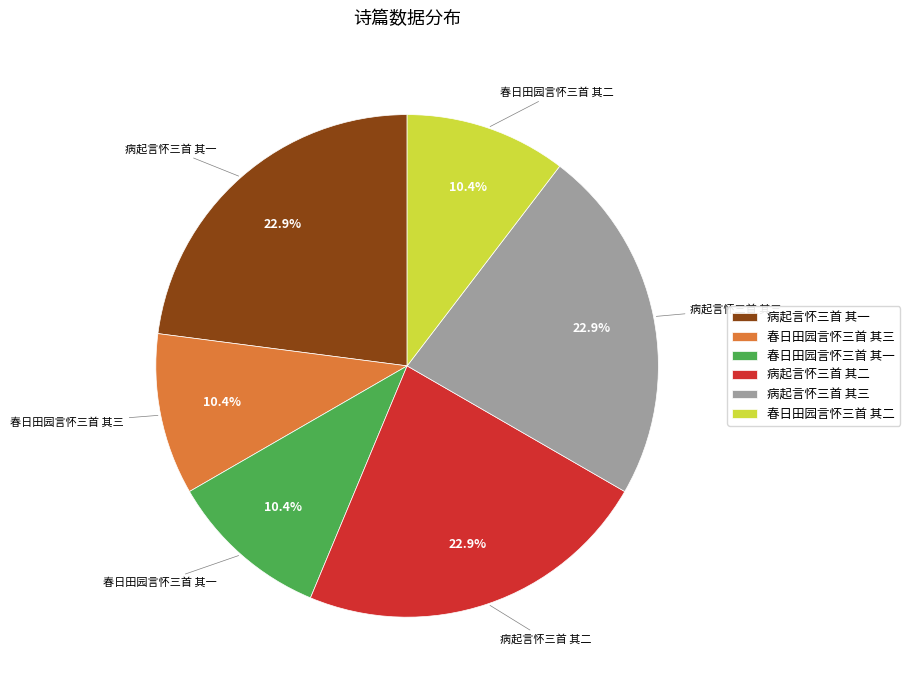

What percentage is NOT represented by 病起言怀三首 其三?

77.1%